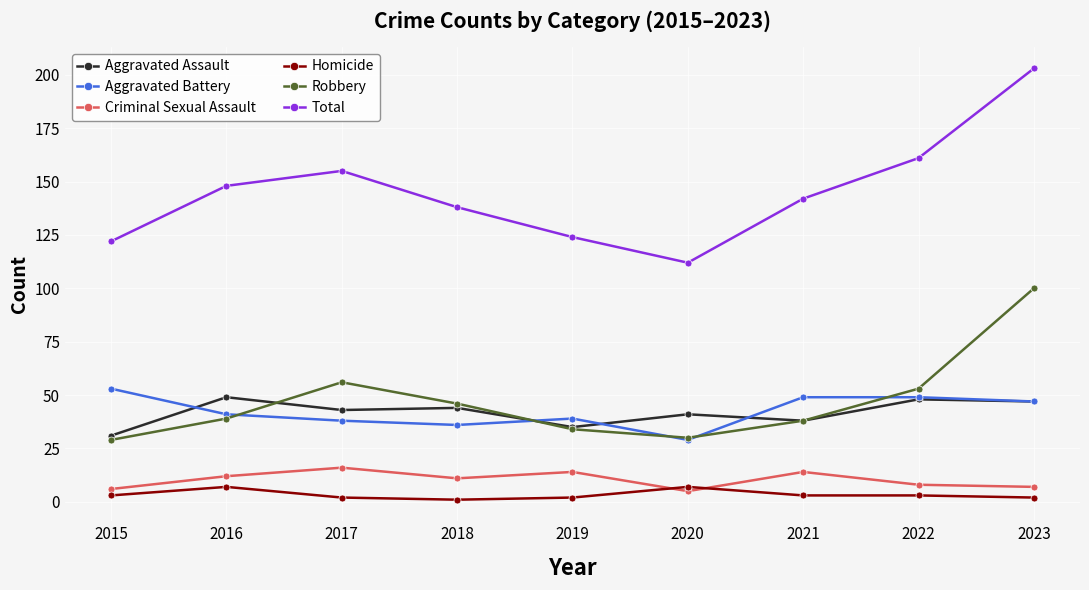

Where does the Total series first go above 142?

2016